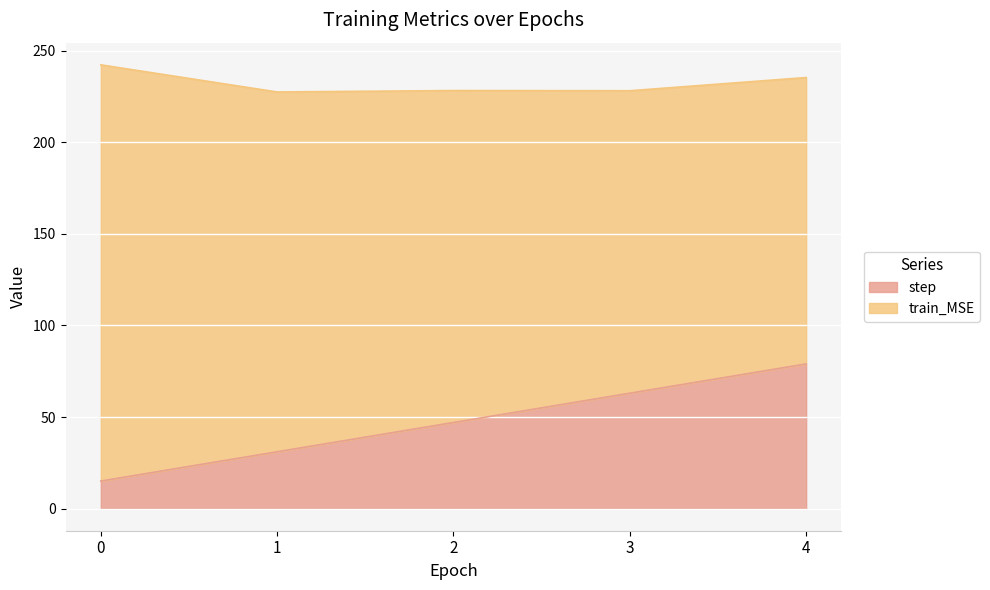

What is the value of the 2nd point from the left?

31